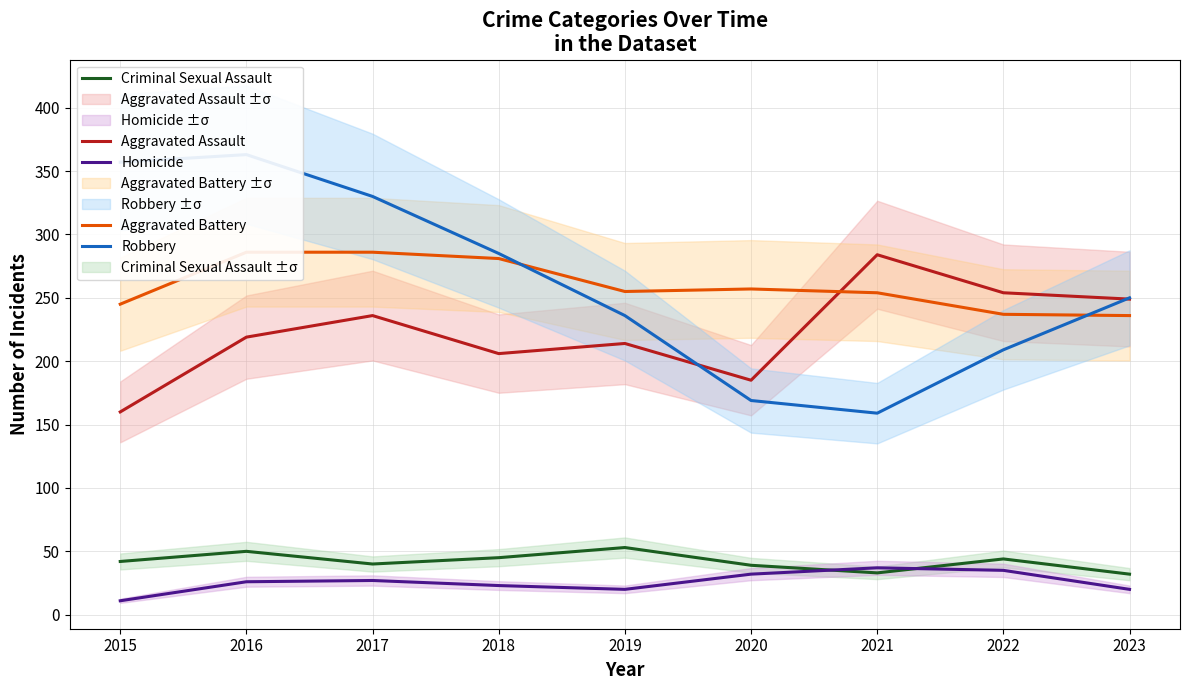

What is the value of the Robbery point at the 6th from the left?

169